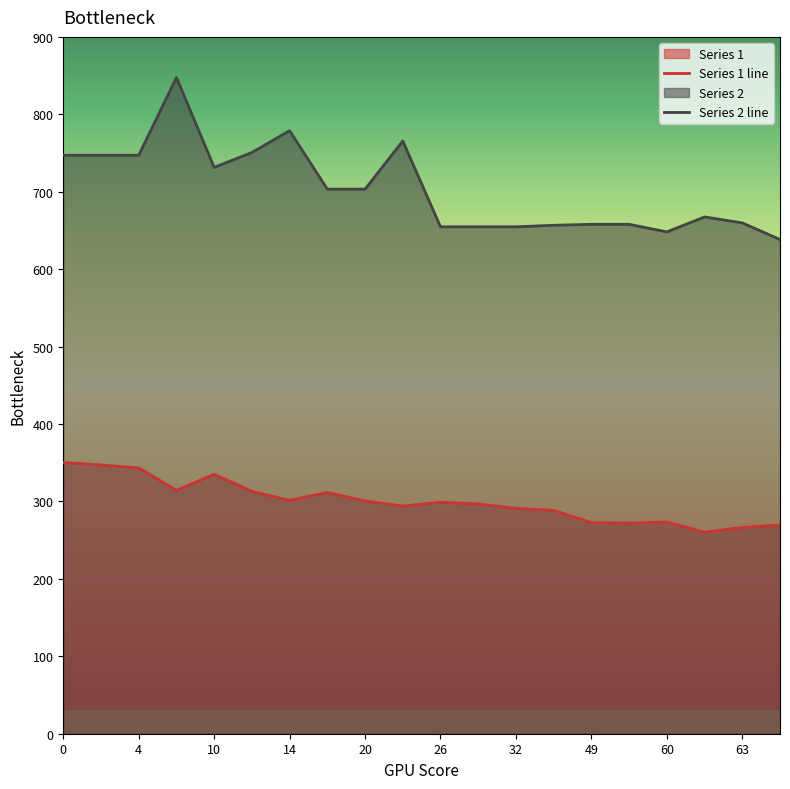

At which label is Series 1 closest to 305?

14